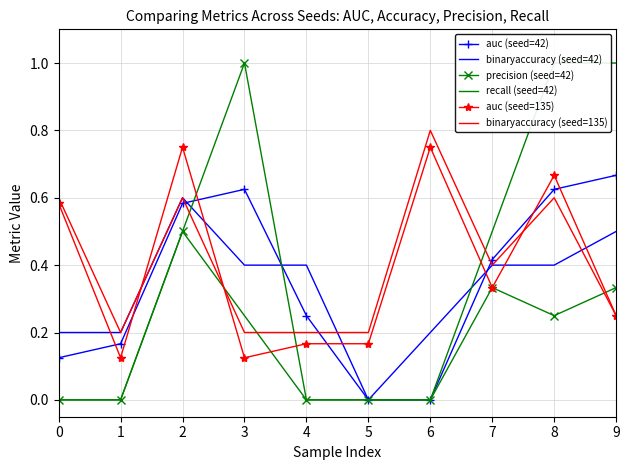

How many intersections are there between binaryaccuracy (seed=42) and binaryaccuracy (seed=135)?

2